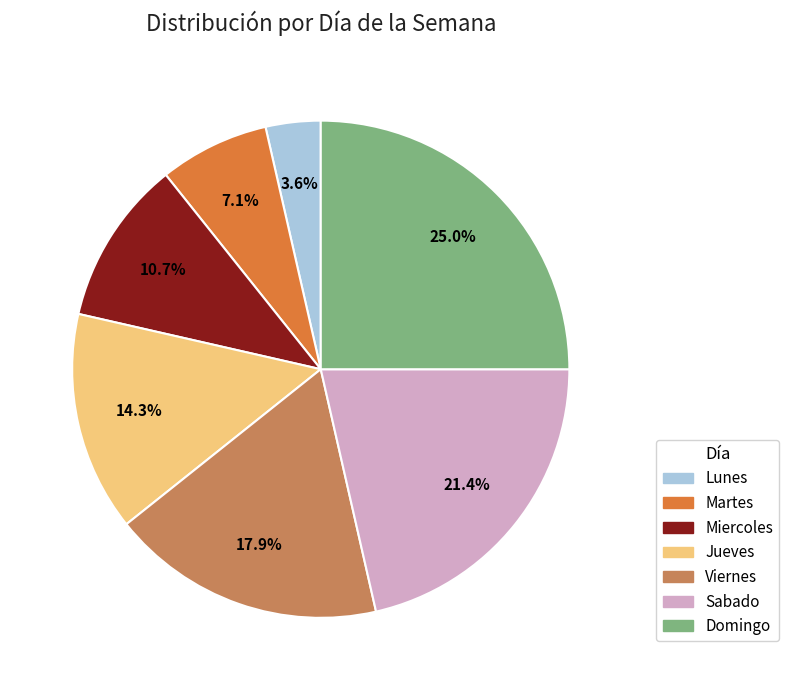

Which has a higher value, Domingo or Miercoles?

Domingo